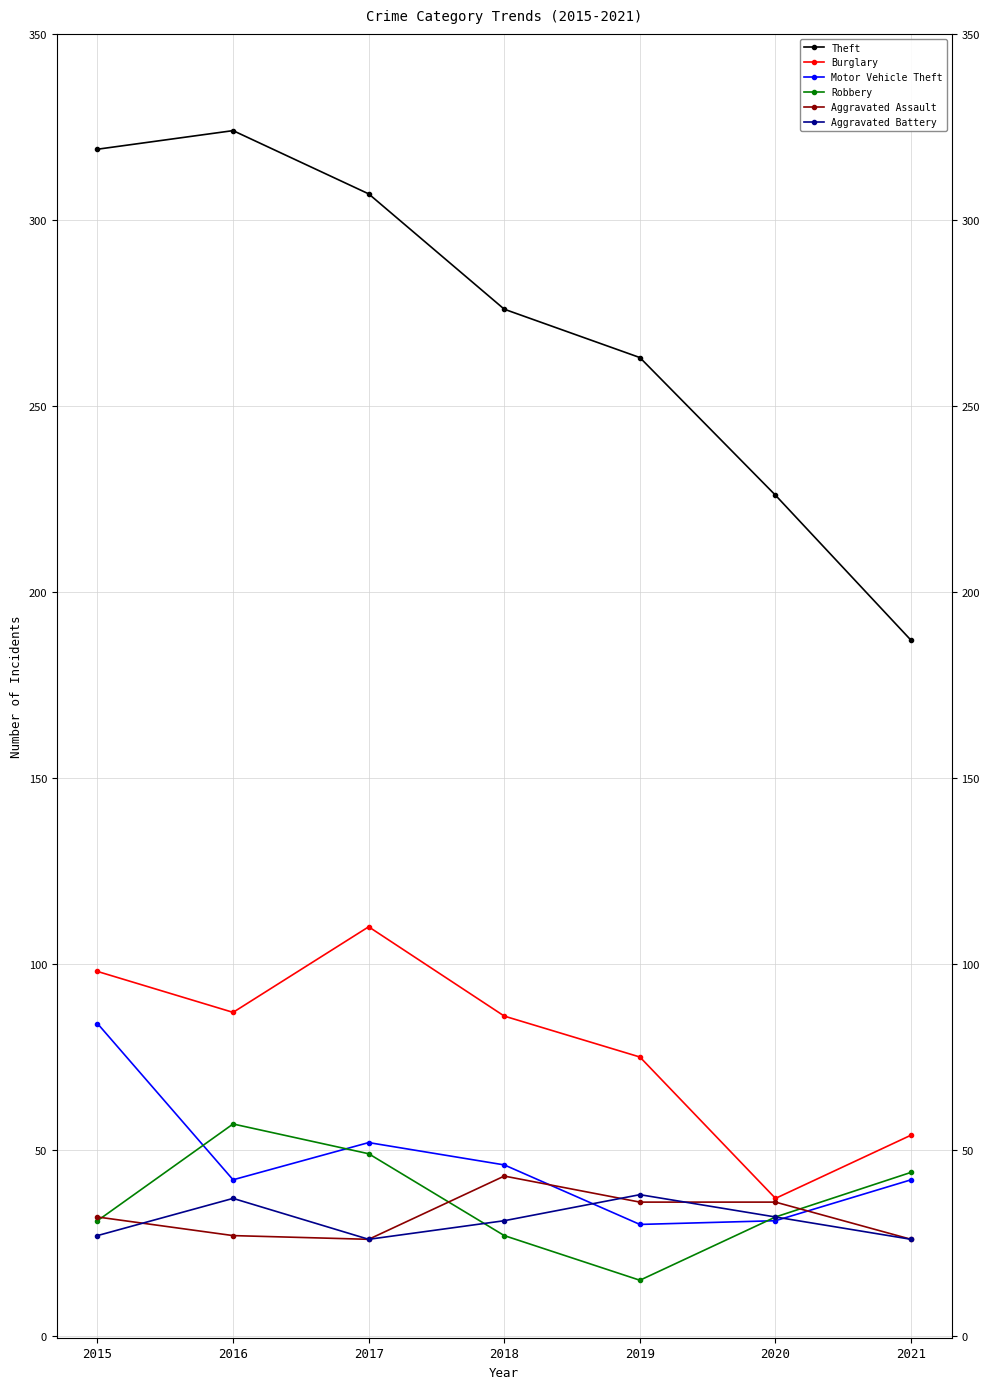

What is the greatest value displayed?

324